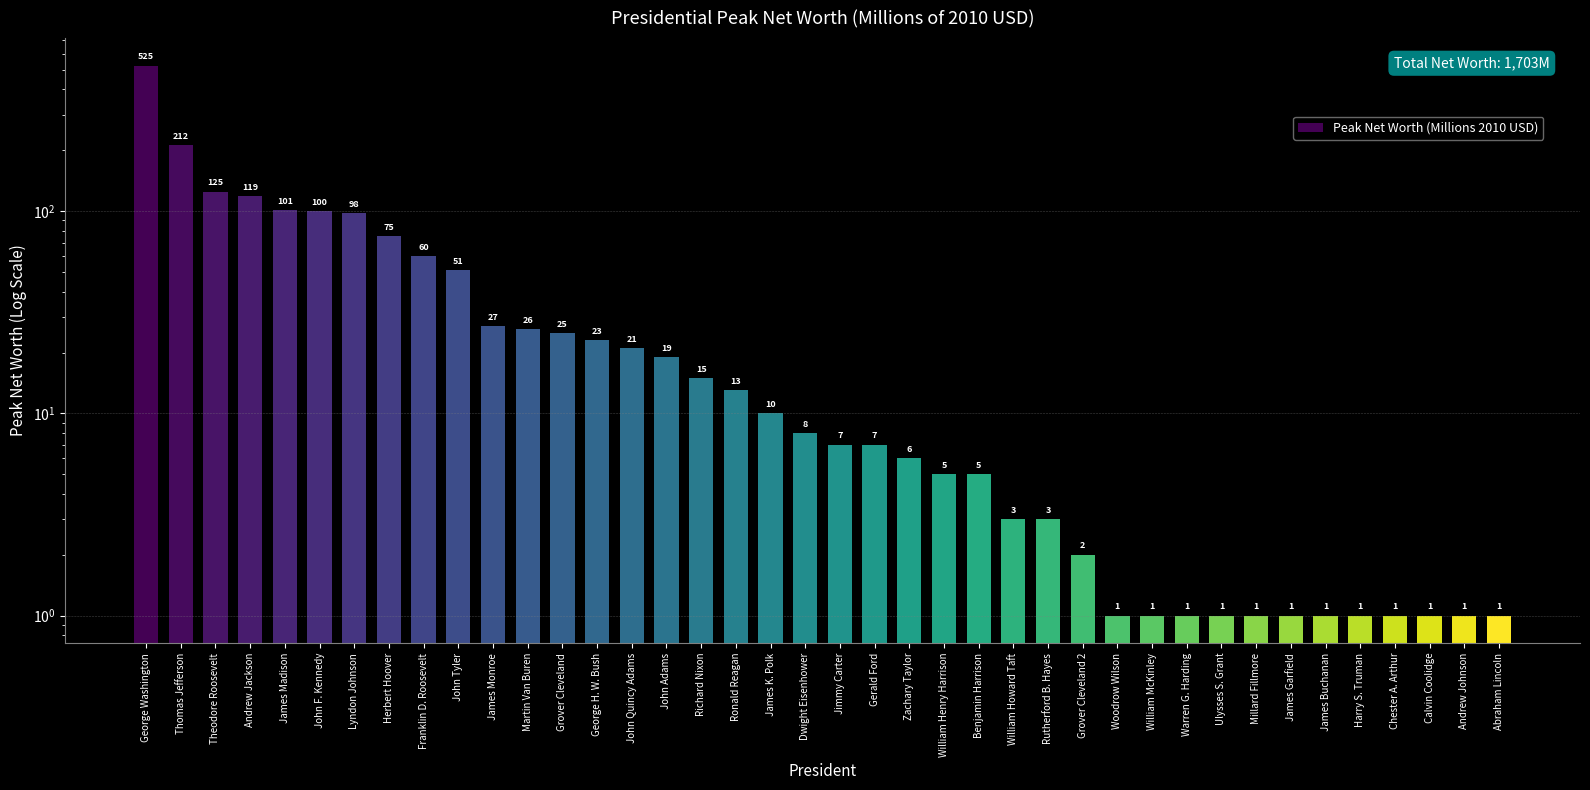

Reading left to right, extract all data points from this chart.

525	212	125	119	101	100	98	75	60	51	27	26	25	23	21	19	15	13	10	8	7	7	6	5	5	3	3	2	1	1	1	1	1	1	1	1	1	1	1	1